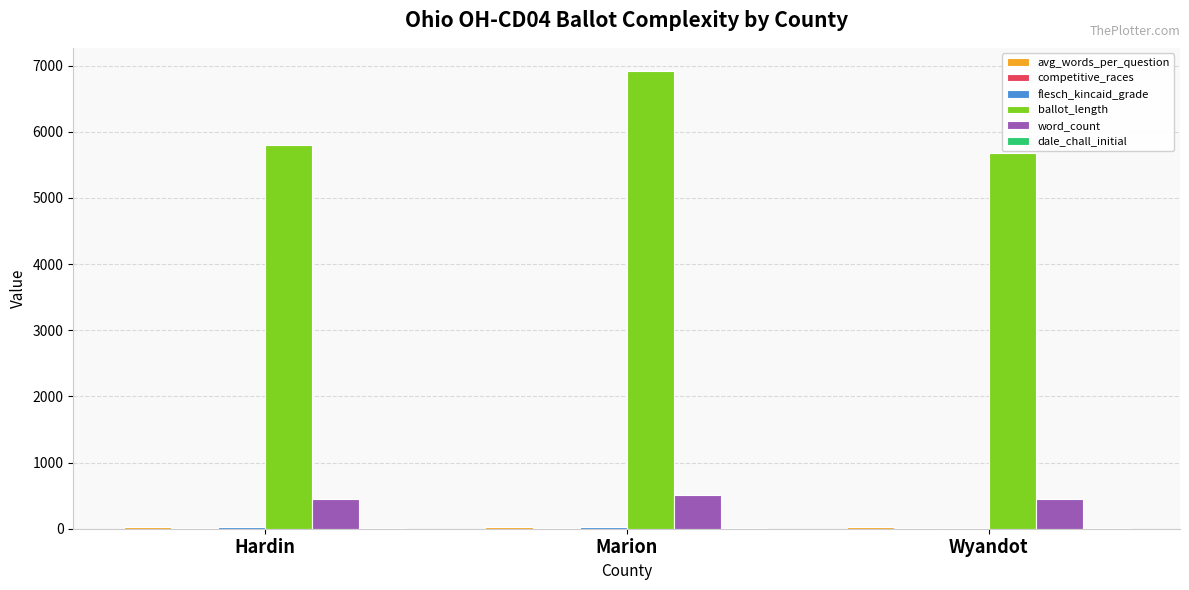

What is the greatest value displayed?

6923.0